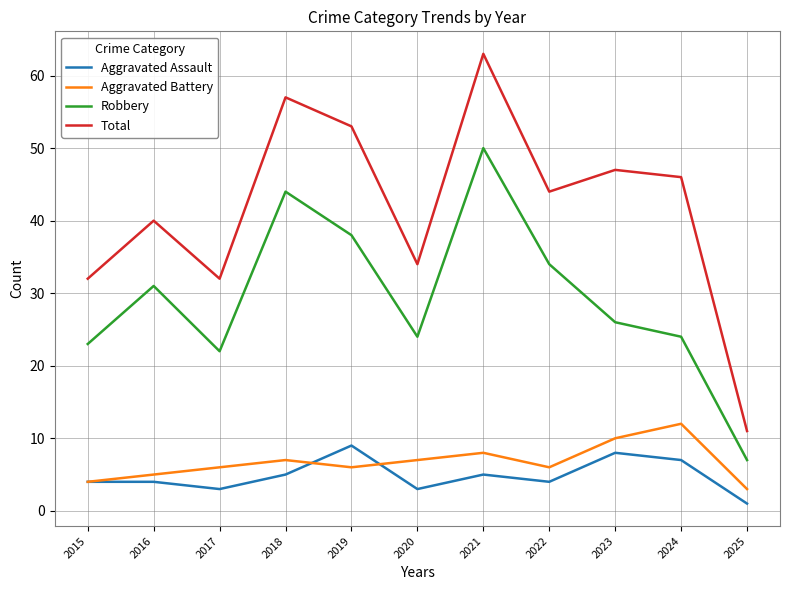

The value of Total at 2018 is 12. True or false?

False